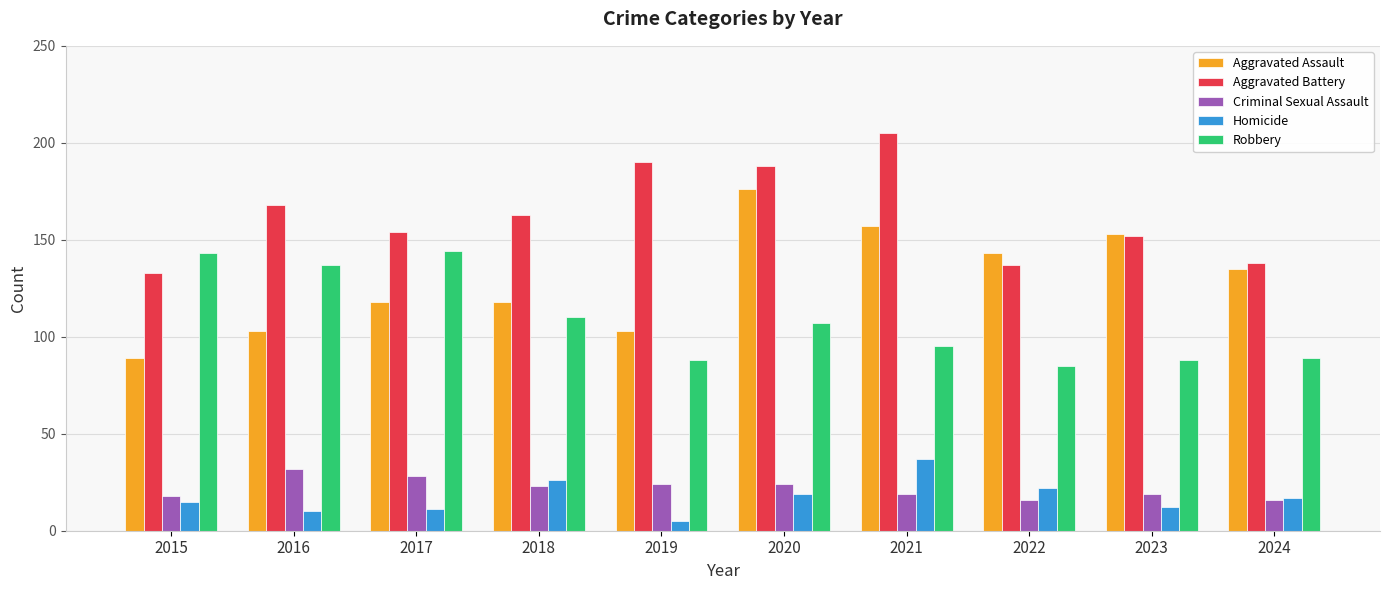

What is the total value across all series at 2024?

395